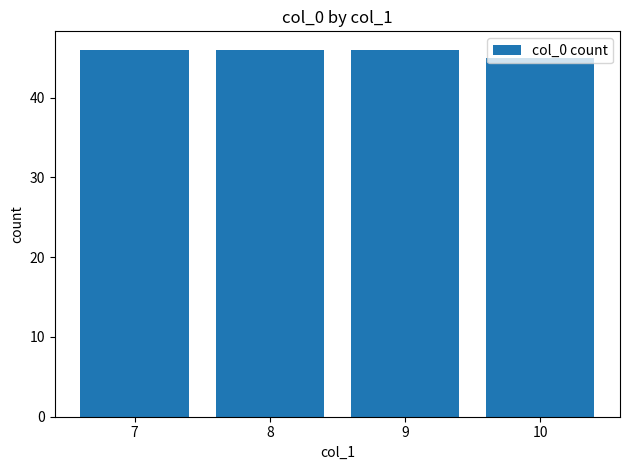

The chart shows a value of 23 at 7. True or false?

False